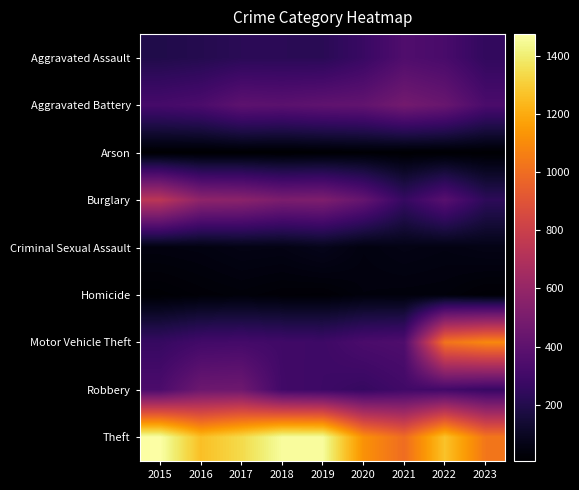

What is the difference between the highest and lowest values at 2019?

1447